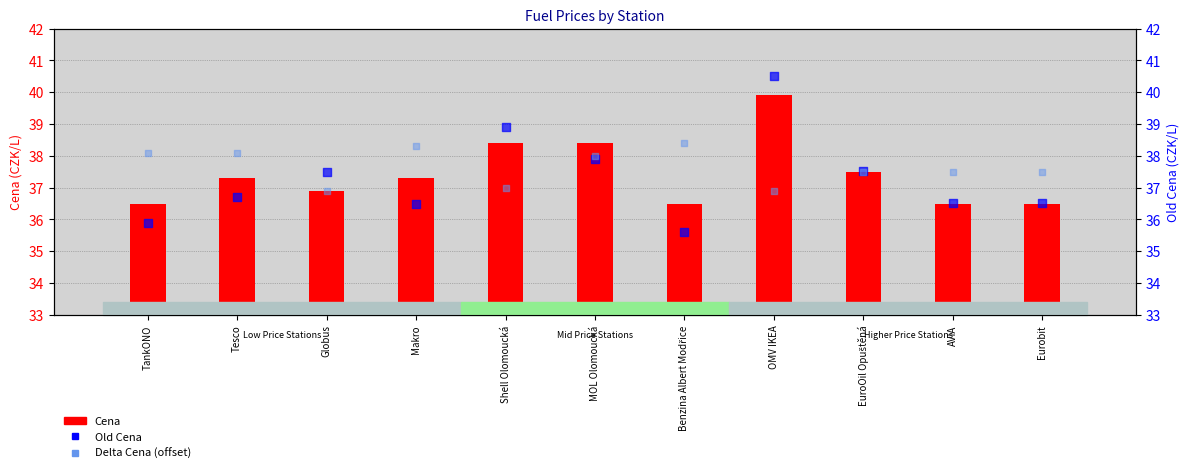

At how many categories does at least one series exceed 36?

11